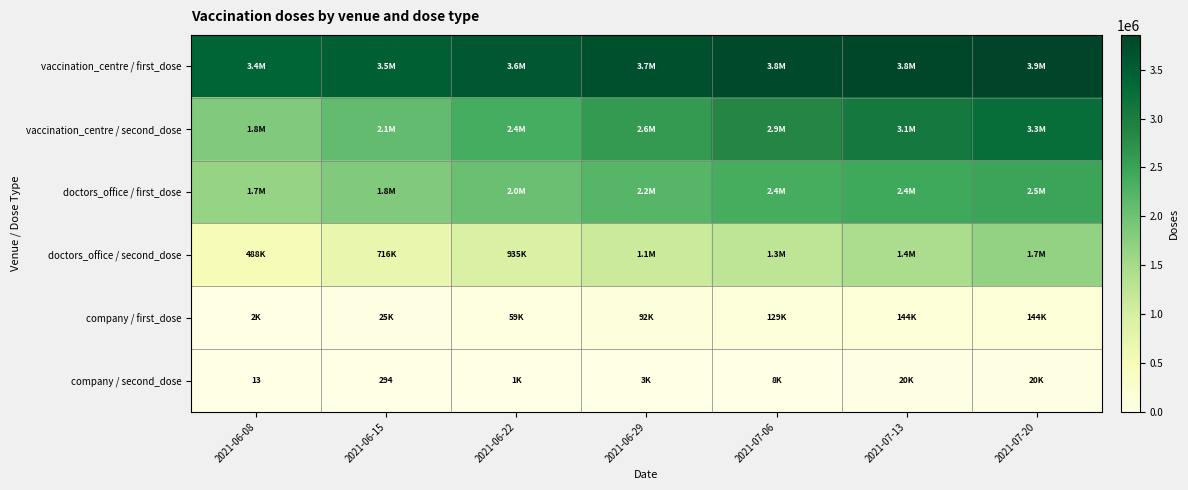

What is the difference between the highest and lowest values at 2021-06-29?

3688903